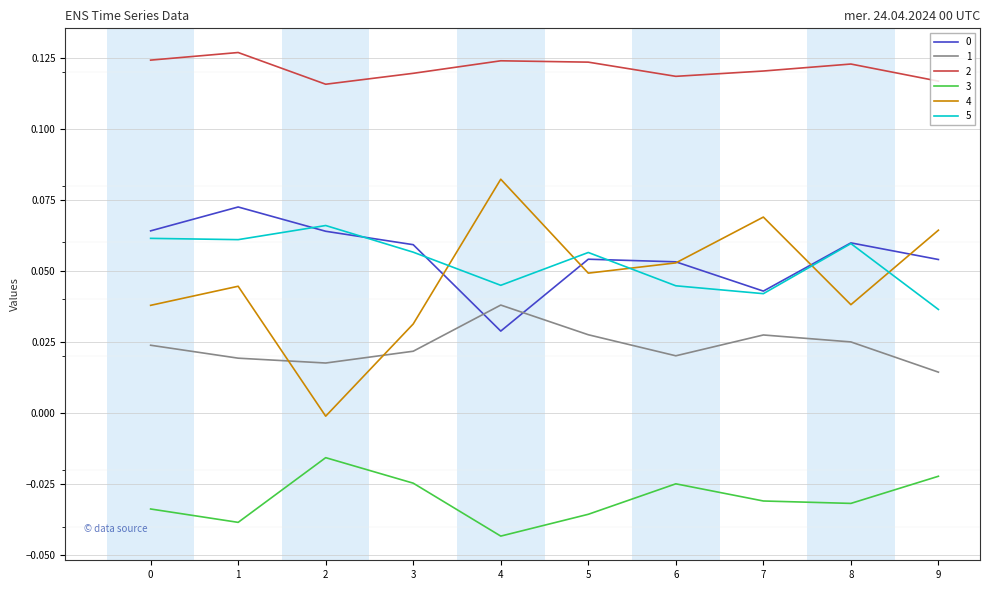

Which series has the widest spread of values?

4